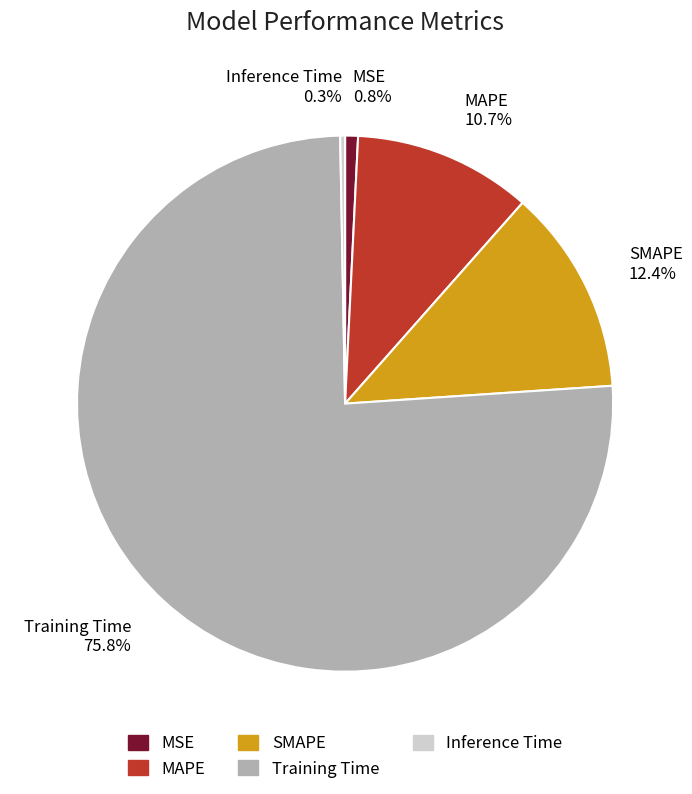

Does Training Time account for over 50% of the chart?

Yes